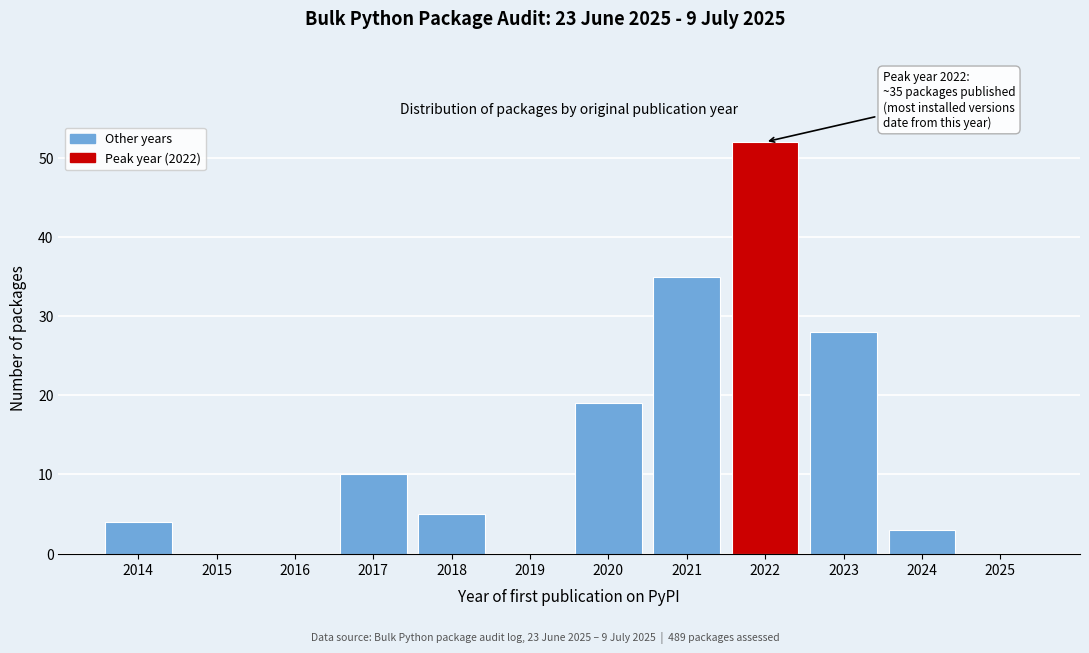

Reading left to right, list all the values displayed in this chart.

2014=4	2015=0	2016=0	2017=10	2018=5	2019=0	2020=19	2021=35	2022=52	2023=28	2024=3	2025=0